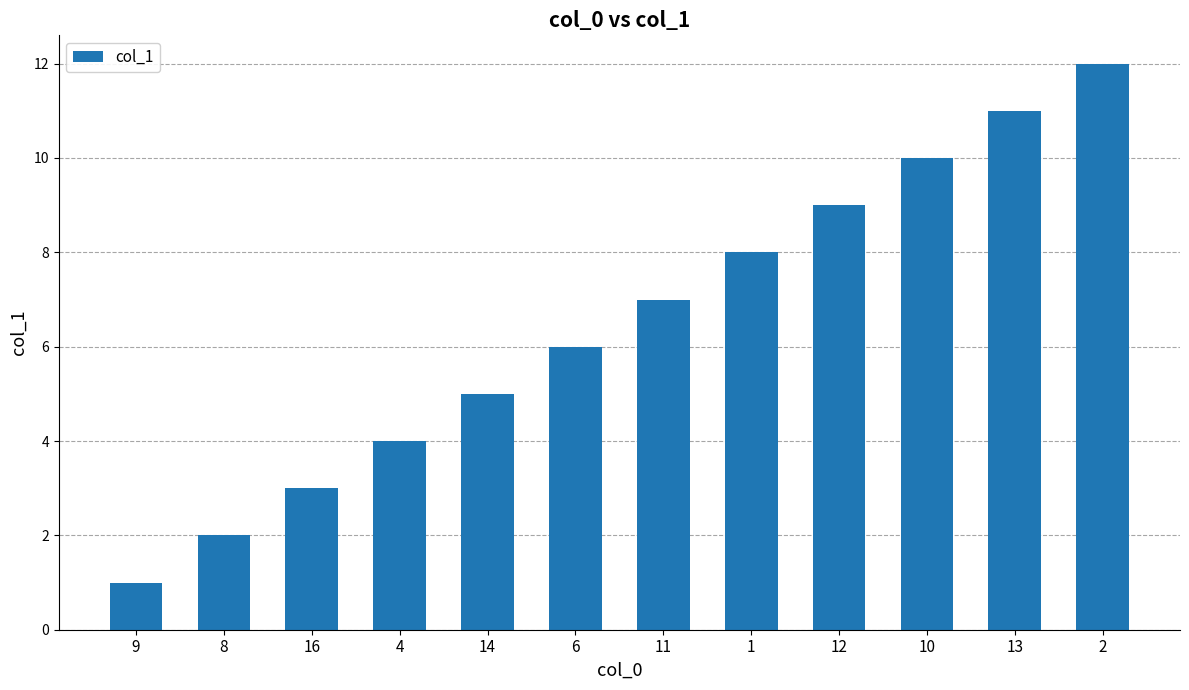

Which label corresponds to the smallest value in the chart?

9